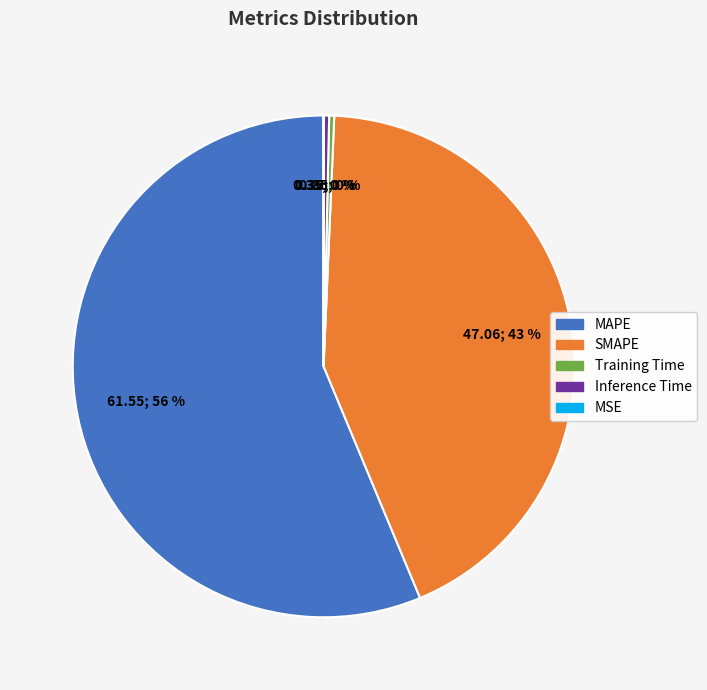

Does Inference Time account for over 50% of the chart?

No